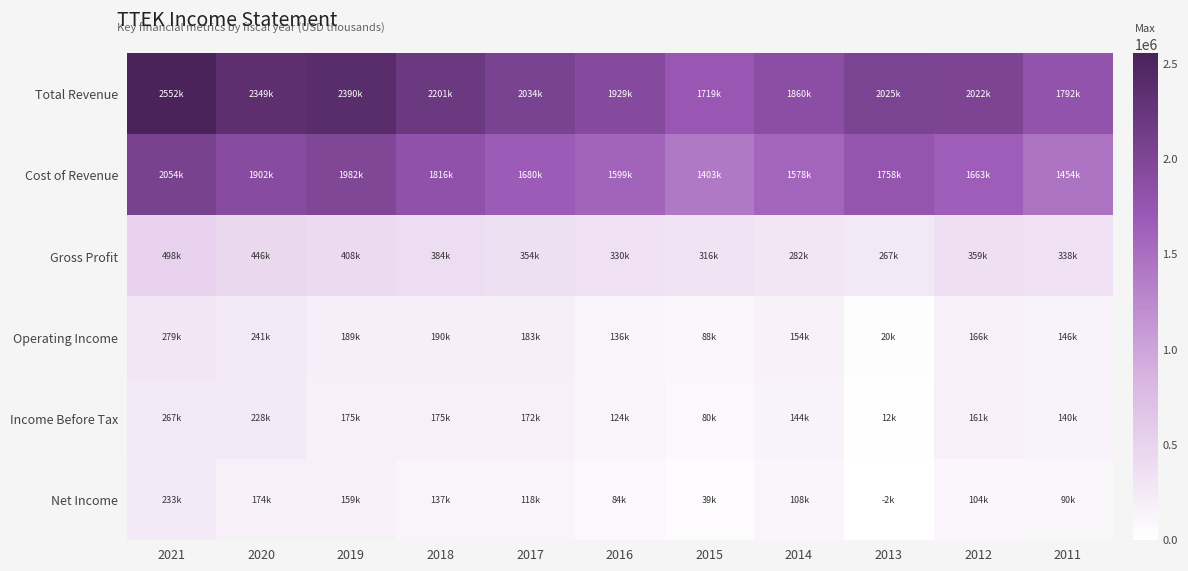

At which category is the sum across all series the highest?

2021